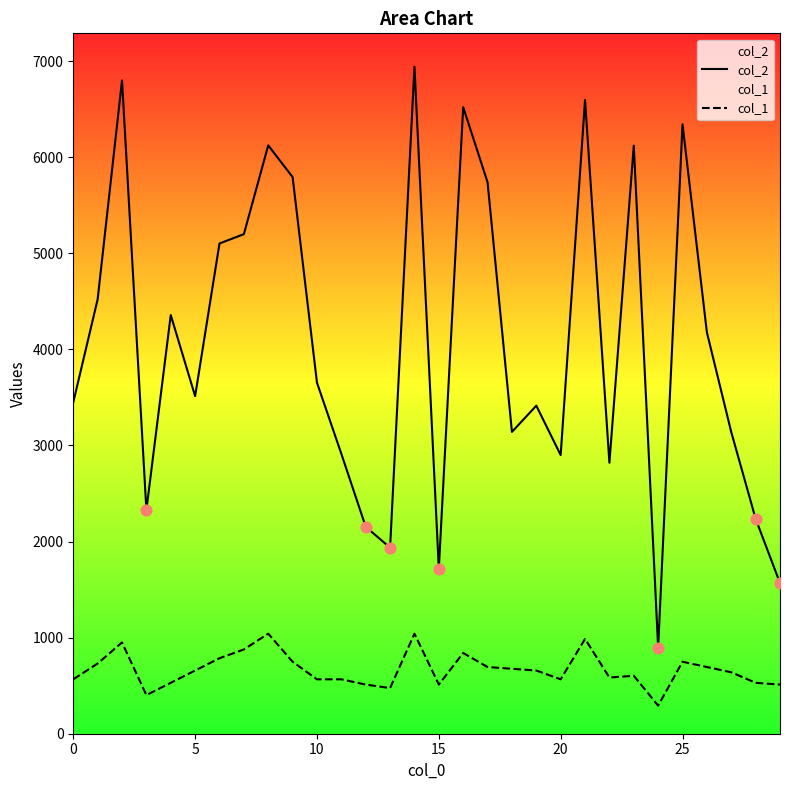

At how many categories does at least one series exceed 5337?

9